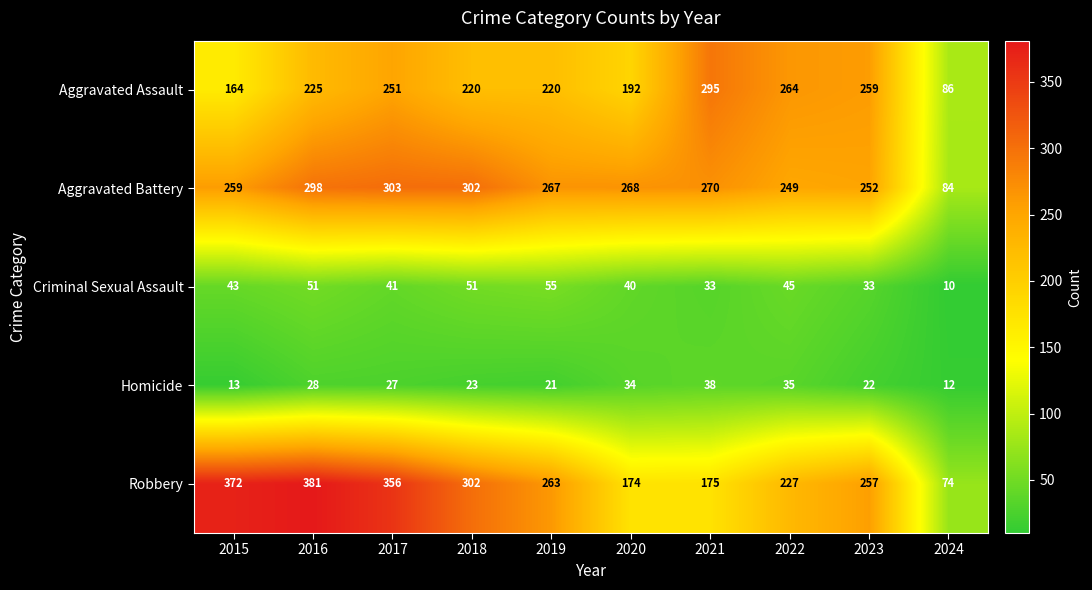

How many series are shown in this chart?

5